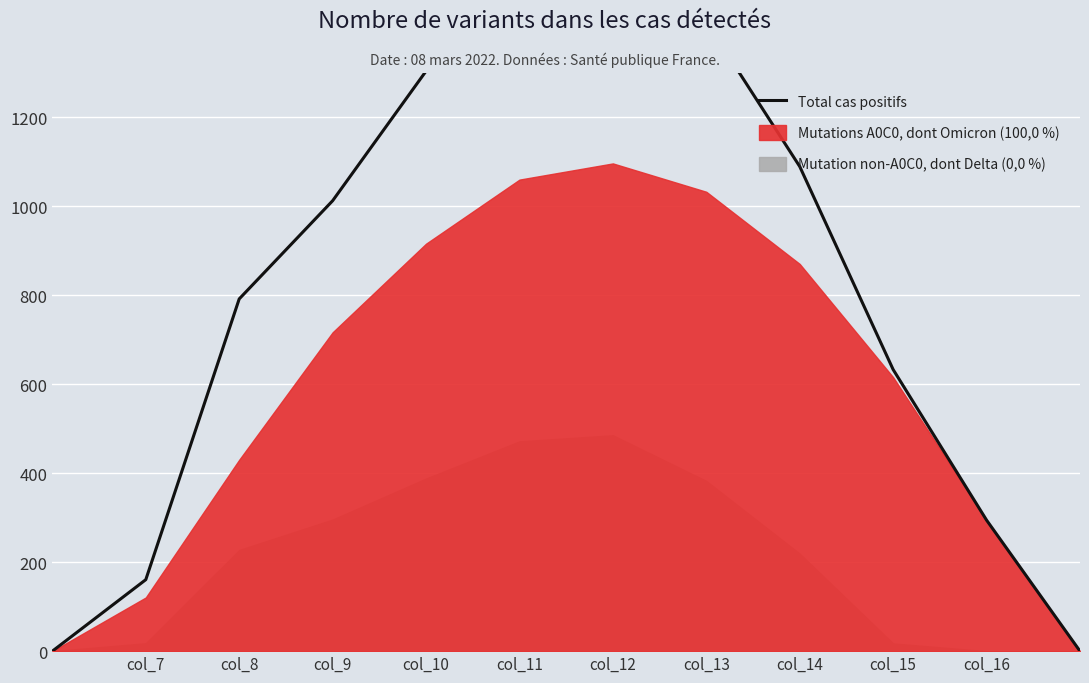

Reading left to right, extract all data points from this chart.

0.0	160.7	792.0	1012.8	1304.3	1532.0	1582.1	1415.6	1089.7	633.1	294.5	0.0